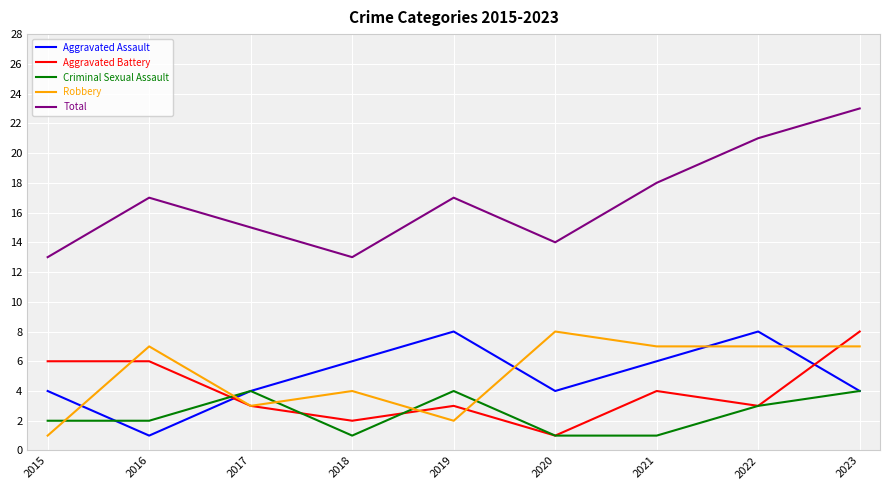

Read the Total value at 2021.

18